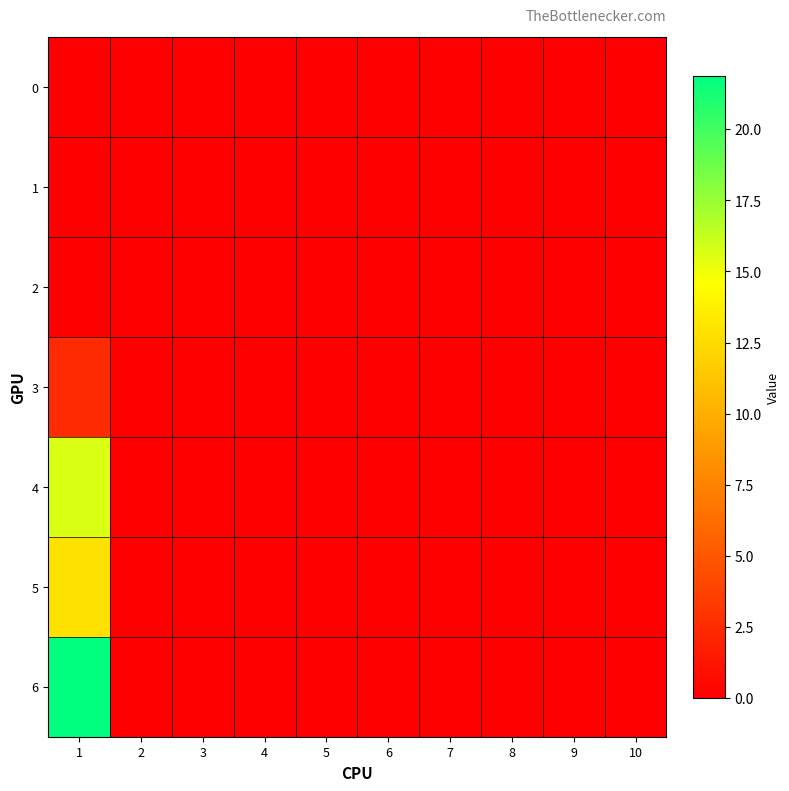

List the series in order of their peak value, highest first.

6, 4, 5, 3, 0, 1, 2